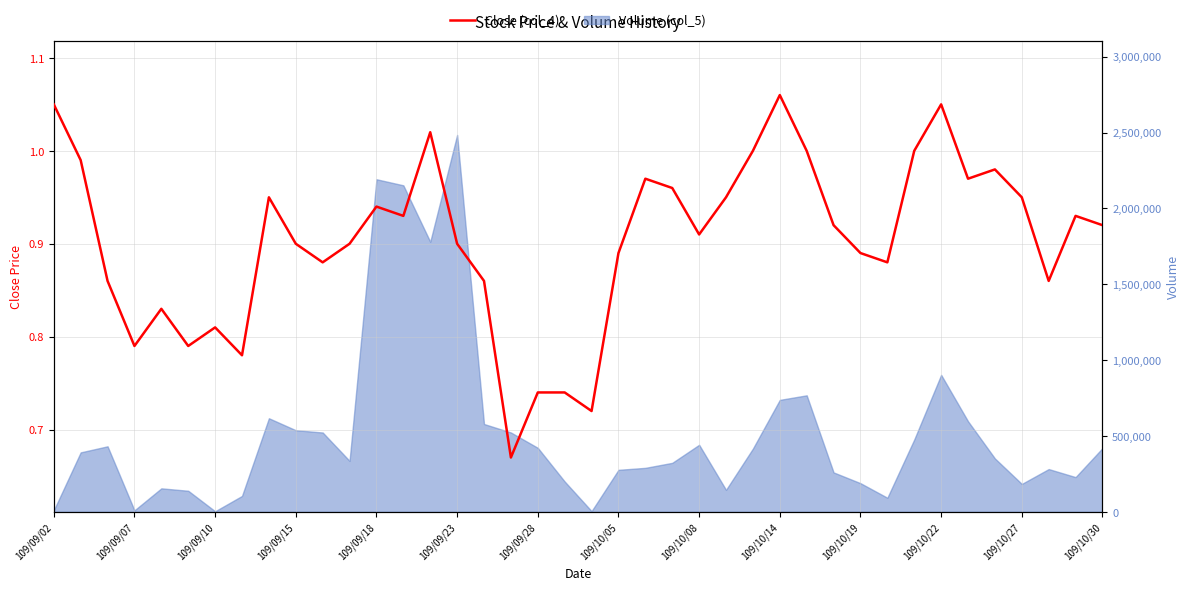

Is this an area chart (filled region under the line)?

No